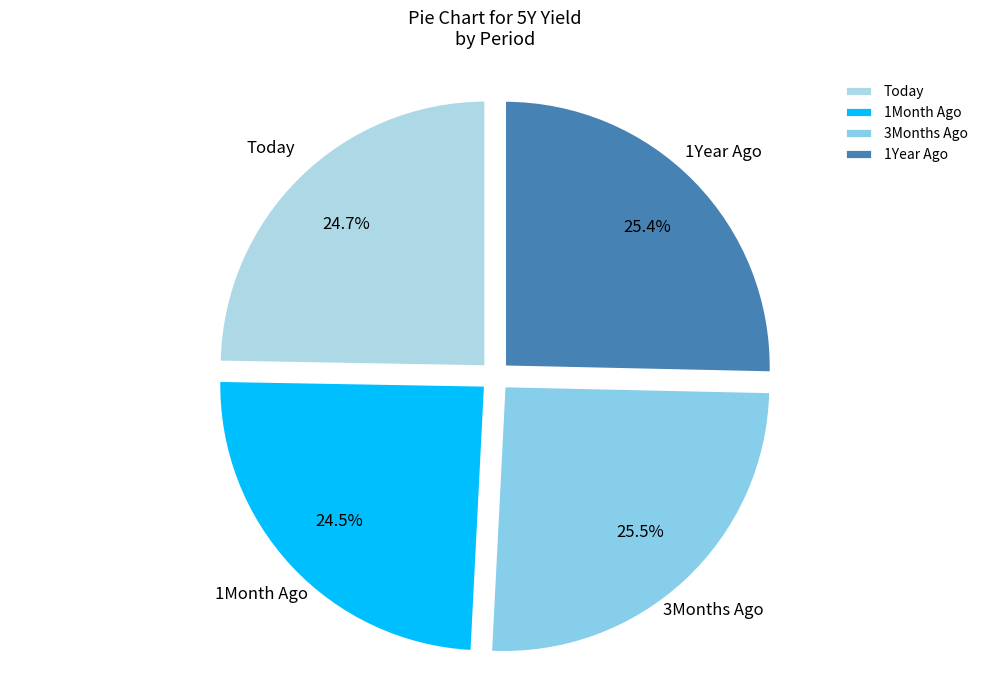

Does 3Months Ago account for over 50% of the chart?

No